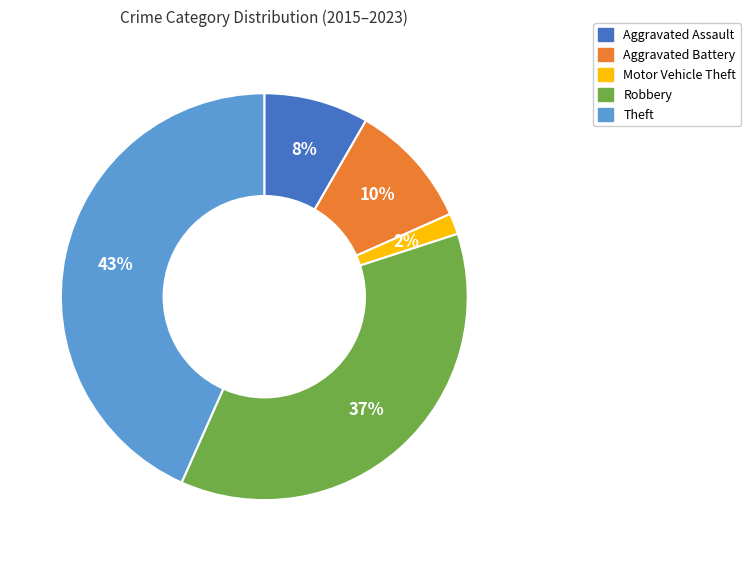

Approximately how many times larger is the value at Motor Vehicle Theft compared to Aggravated Battery?

0.2